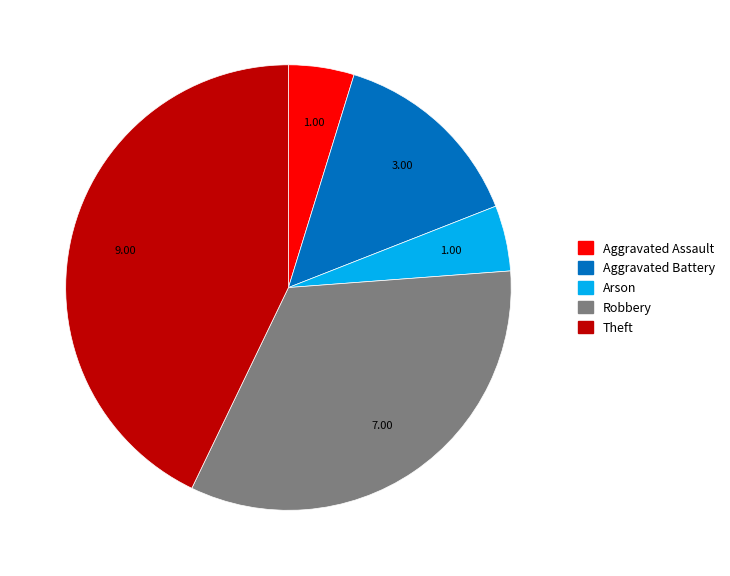

Combined, do Arson and Aggravated Battery account for over 50%?

No